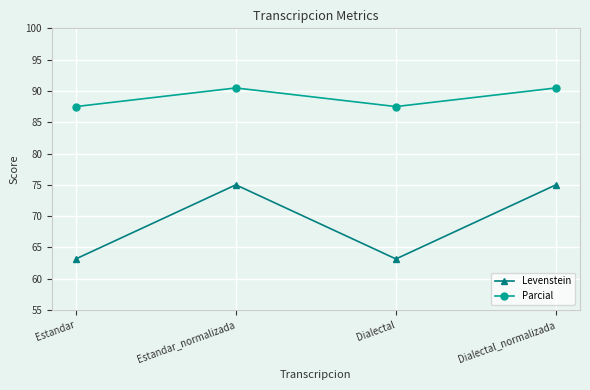

Which series has the largest total across all categories?

Parcial